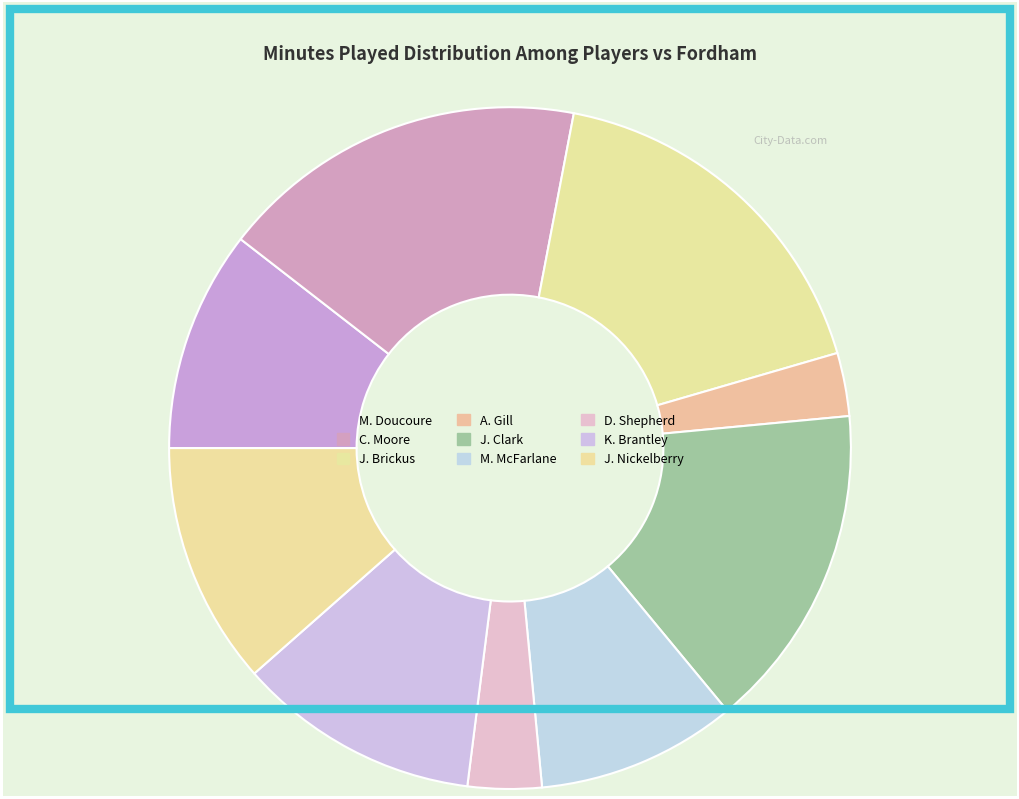

How many segments does this pie chart have?

9